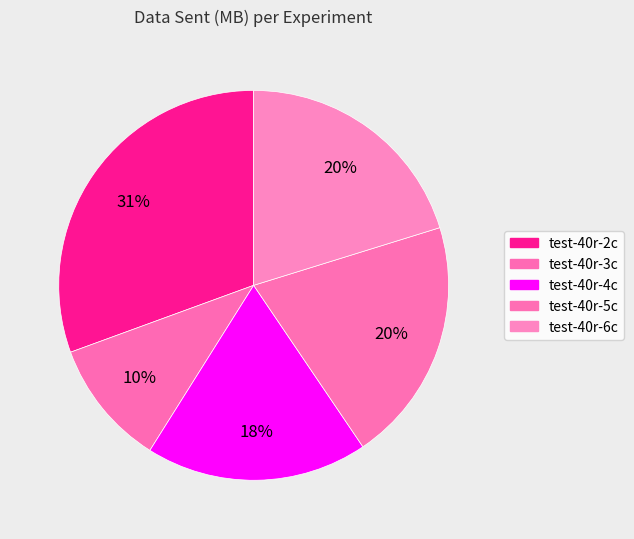

To the nearest percent, what portion does test-40r-6c represent?

20%